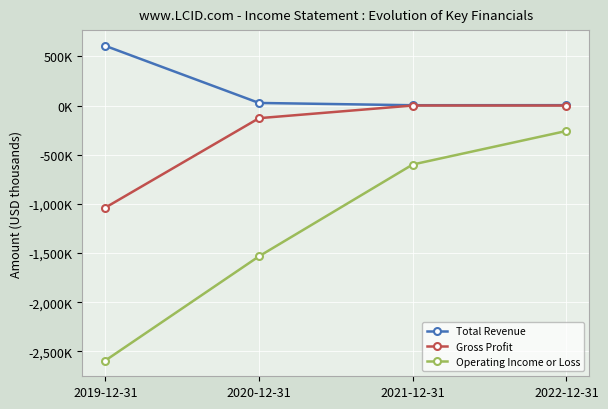

Is this an area chart (filled region under the line)?

No